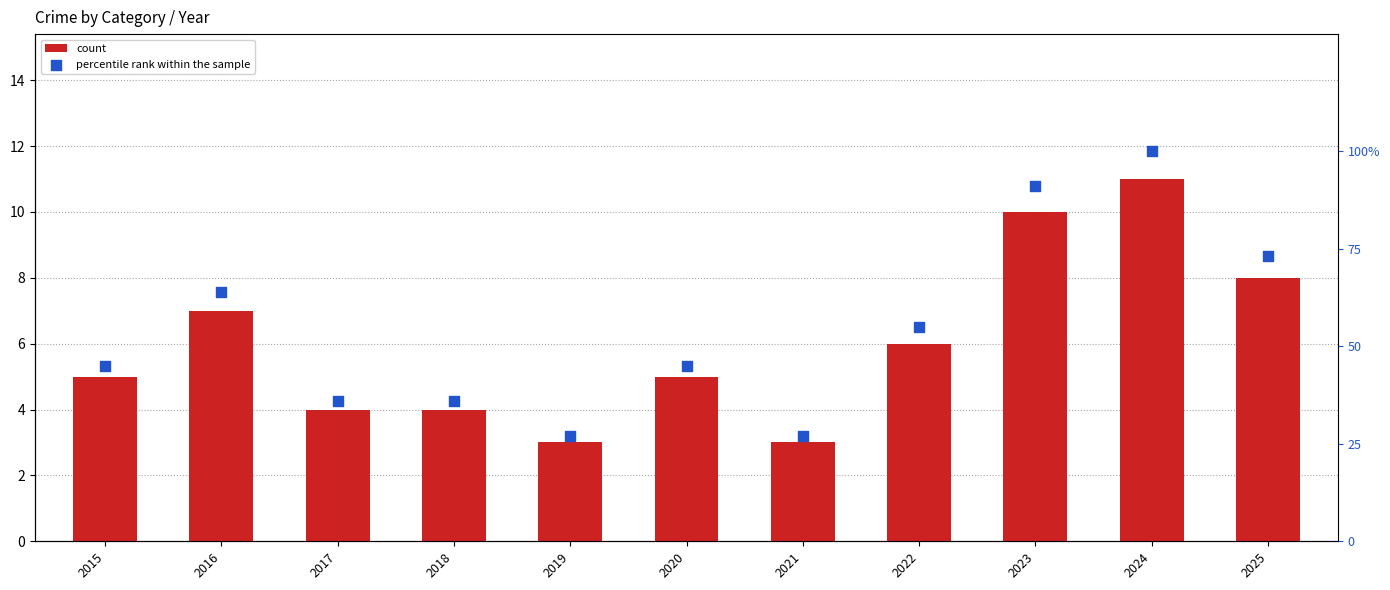

At which category is the sum across all series the highest?

2024